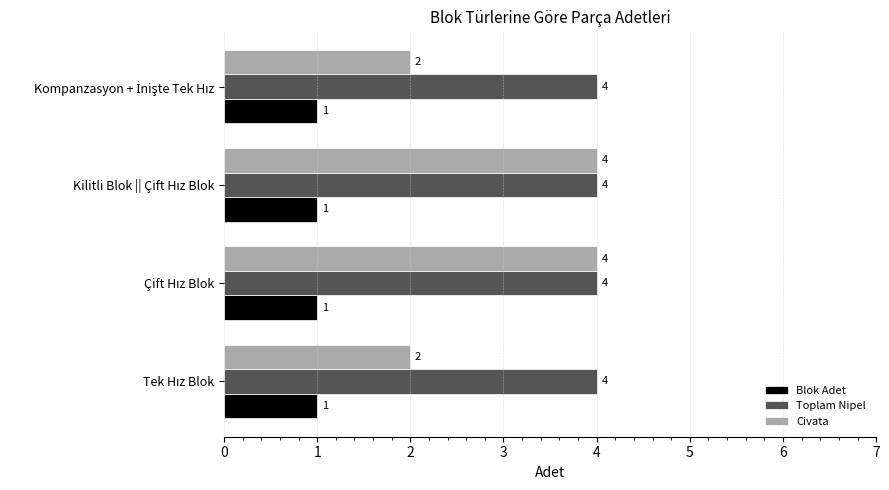

What is the sum of all Civata values?

12